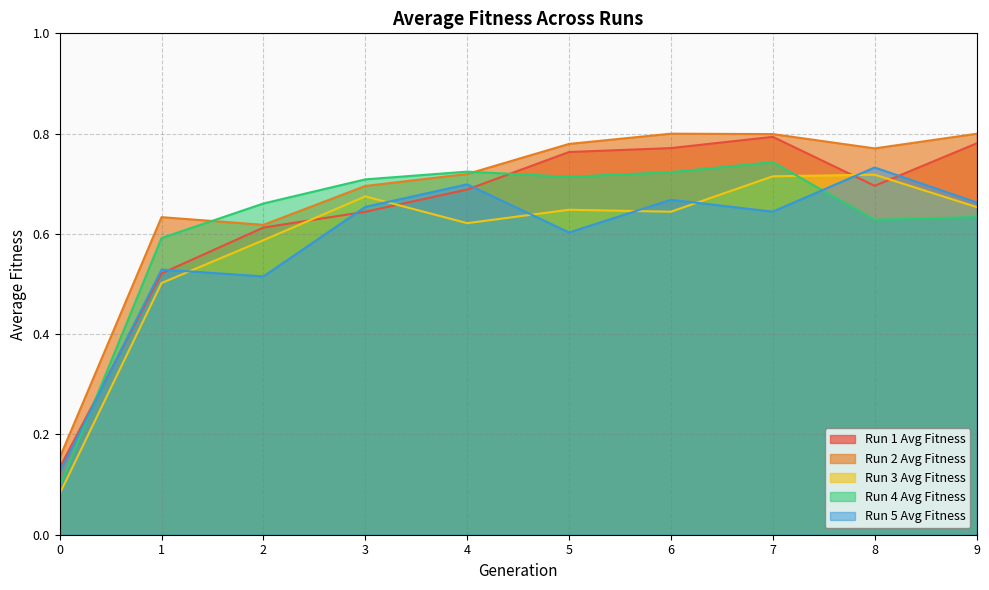

What are all the series names shown in the legend?

Run 1 Avg Fitness, Run 2 Avg Fitness, Run 3 Avg Fitness, Run 4 Avg Fitness, Run 5 Avg Fitness